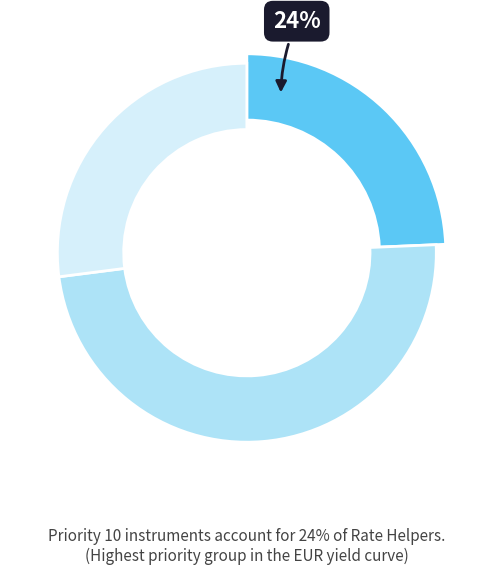

Is it true that Priority 10 is 18% of the pie?

False